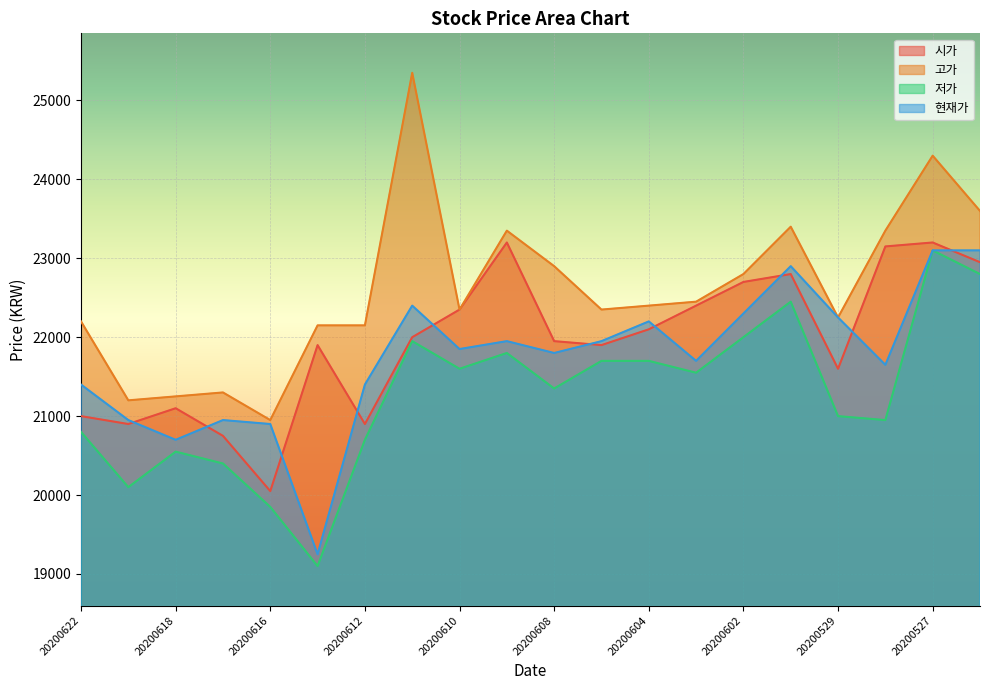

What is the maximum value shown in the chart?

25350